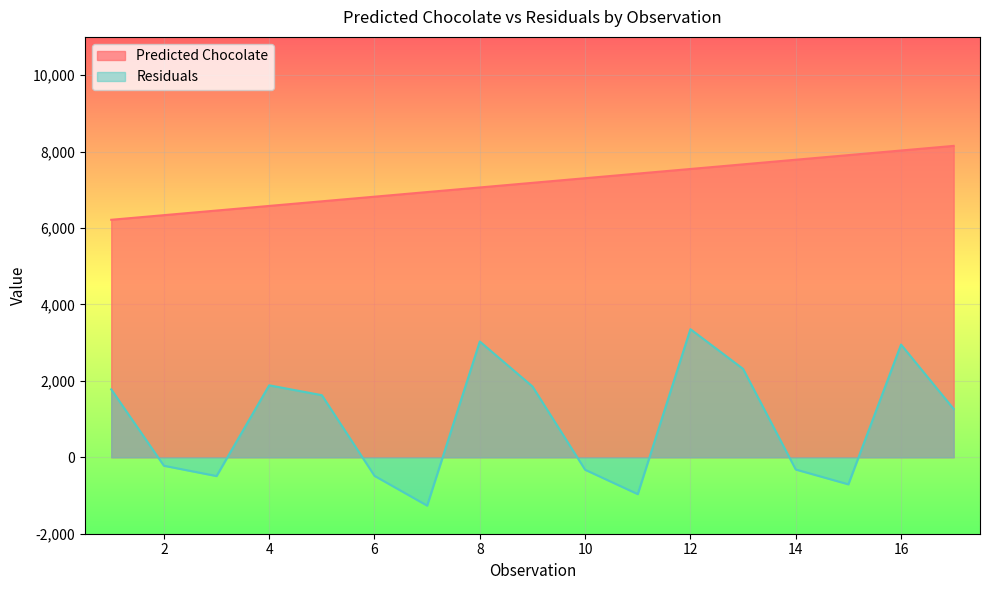

Reading left to right, list all the values displayed in this chart.

Predicted Chocolate: 6214.6	6335.4	6456.3	6577.1	6698.0	6818.8	6939.7	7060.5	7181.4	7302.2	7423.1	7543.9	7664.8	7785.6	7906.5	8027.3	8148.2
Residuals: 1777.4	-221.4	-491.3	1882.9	1625.0	-485.8	-1264.7	3029.5	1853.6	-326.2	-964.1	3352.1	2313.2	-319.6	-707.5	2949.7	1263.8